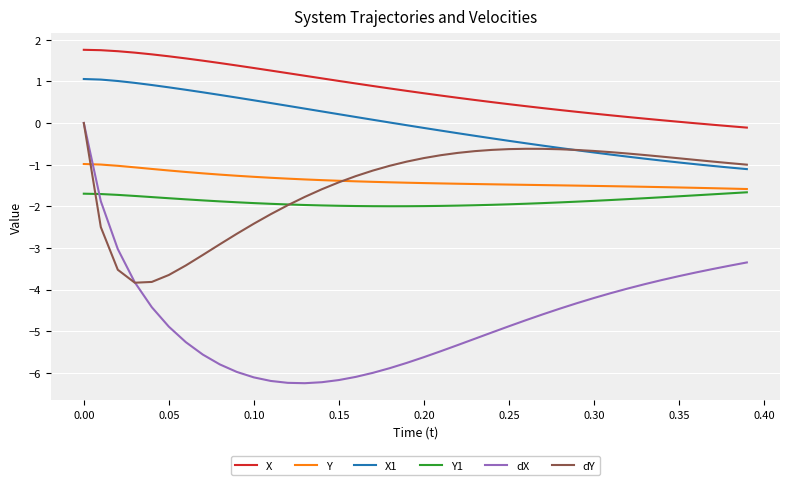

True or false: X1 and Y1 intersect in this chart.

False